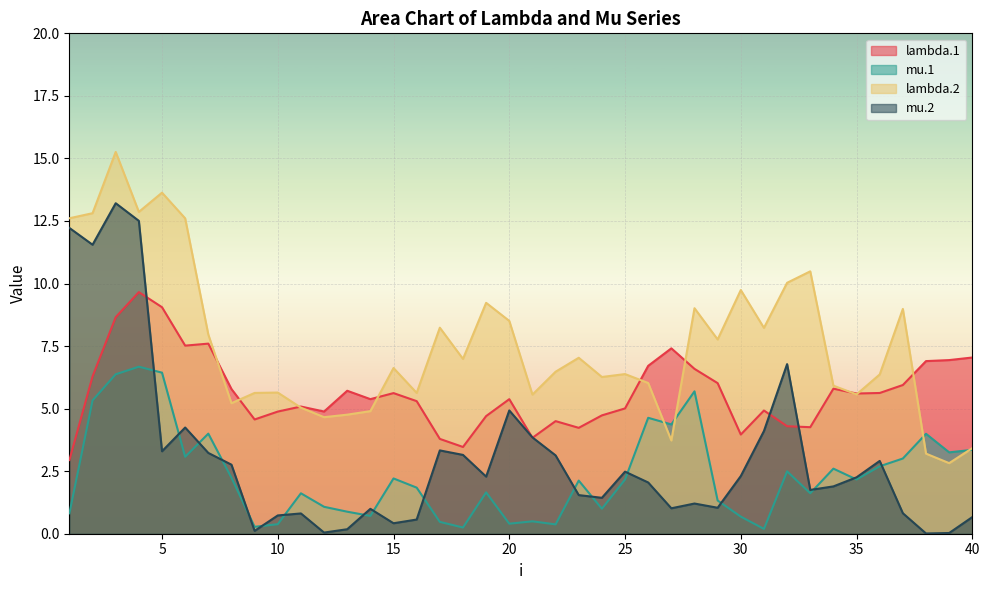

How many lines are shown in the chart?

4